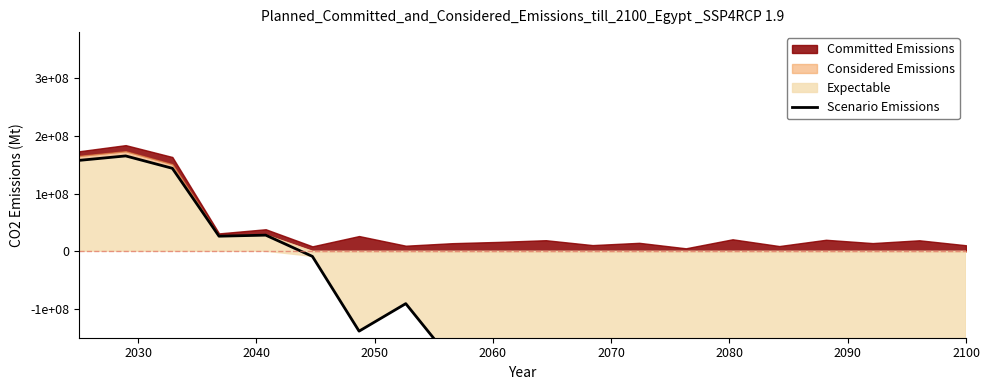

How many positive values are there?

5